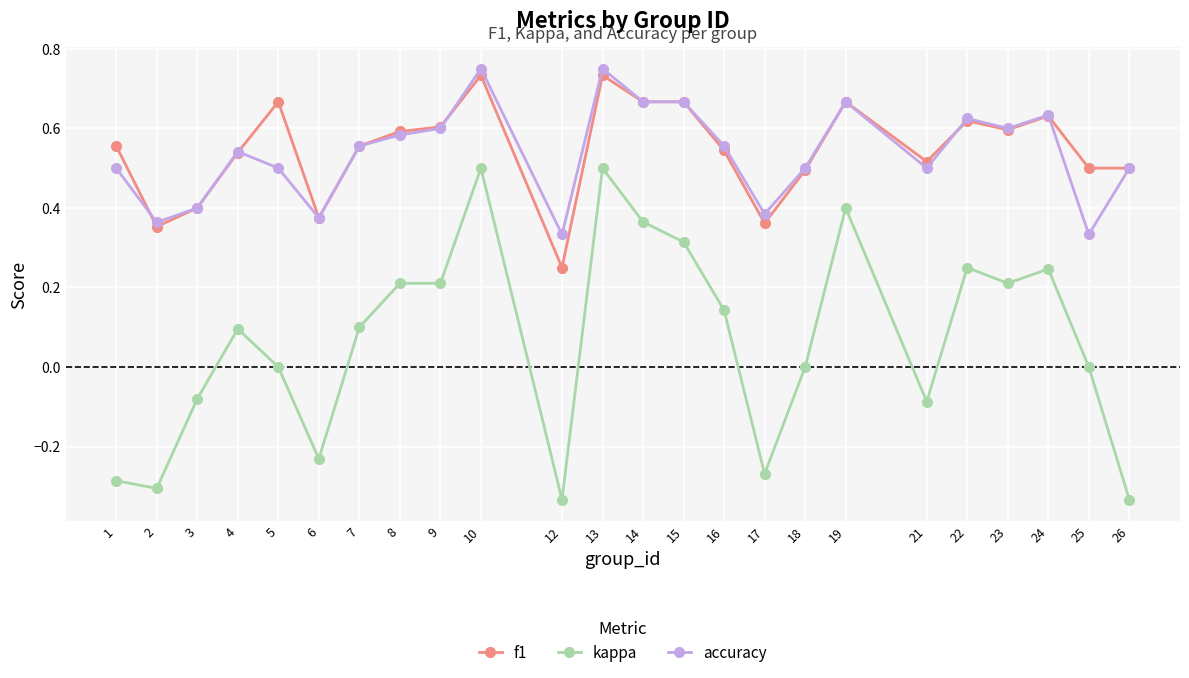

Which series has the widest spread of values?

kappa